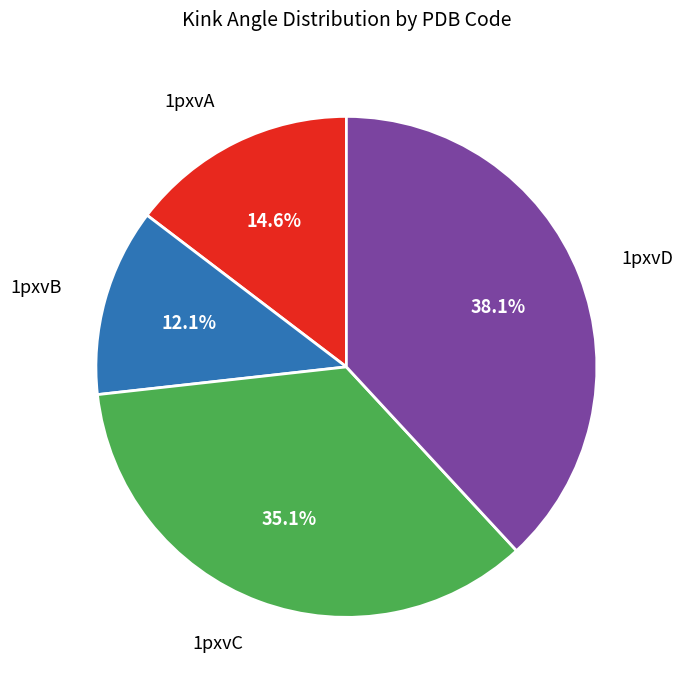

To the nearest percent, what is the average slice percentage?

25%